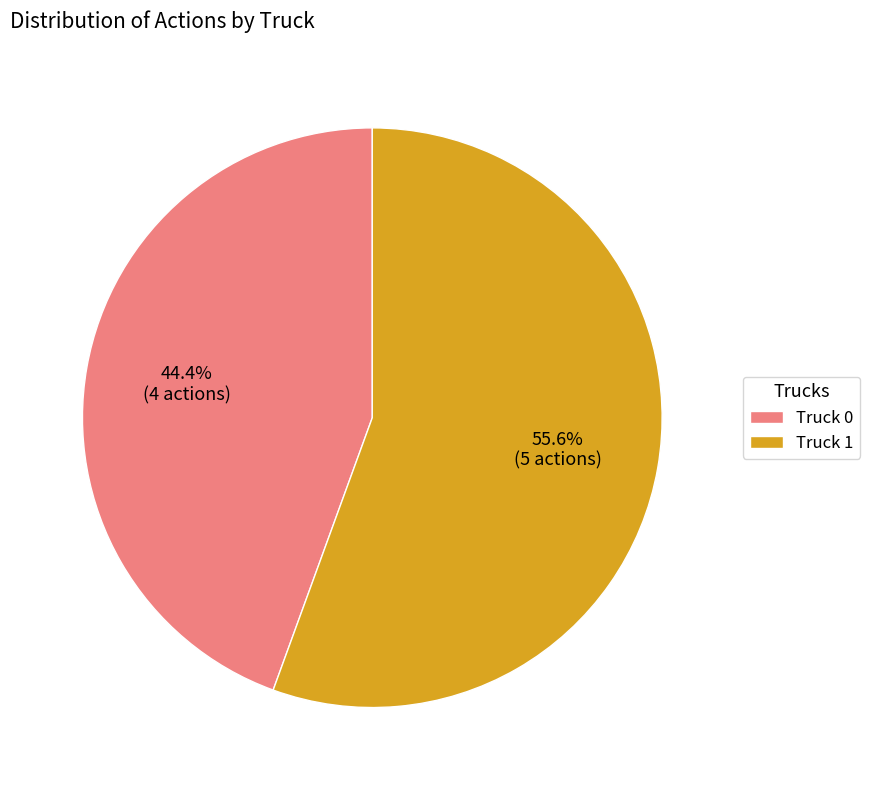

Approximately how many times larger is the value at Truck 0 compared to Truck 1?

0.8